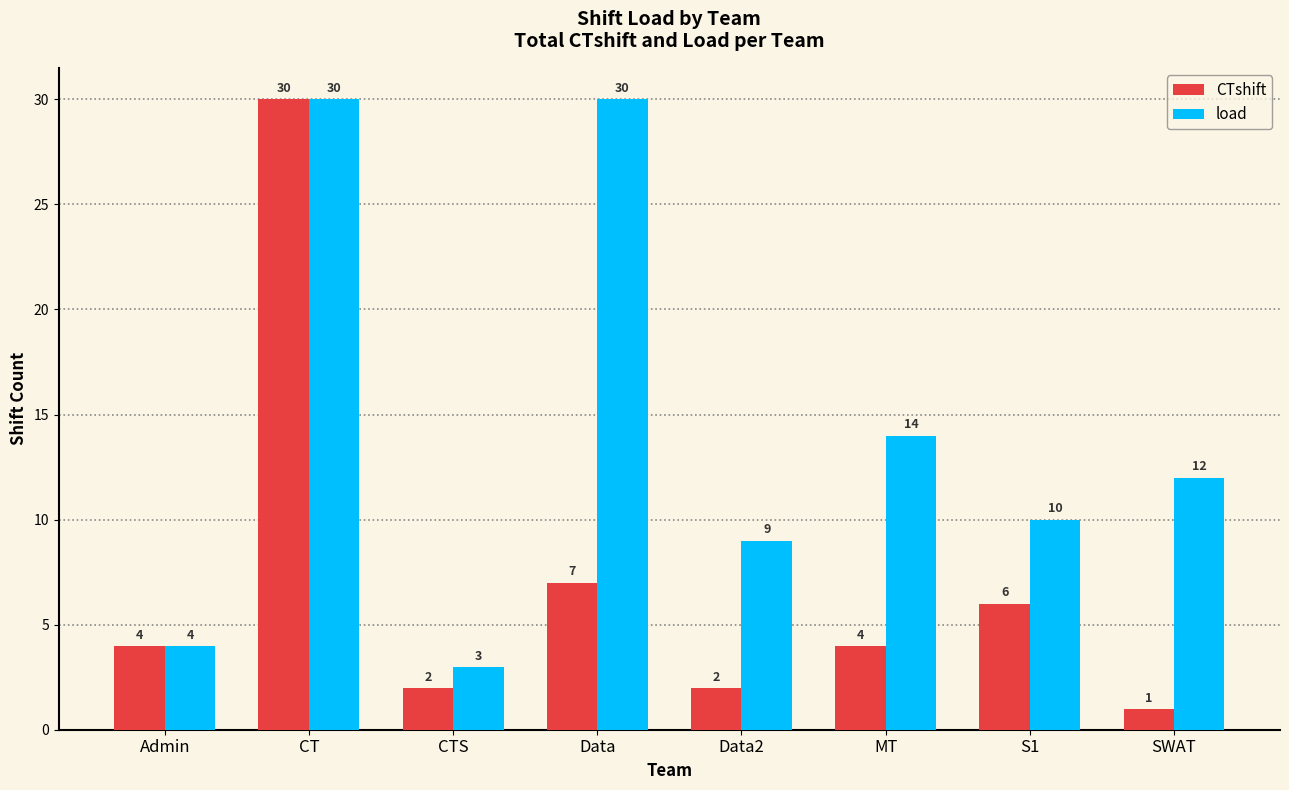

What is the sum of all load values?

112